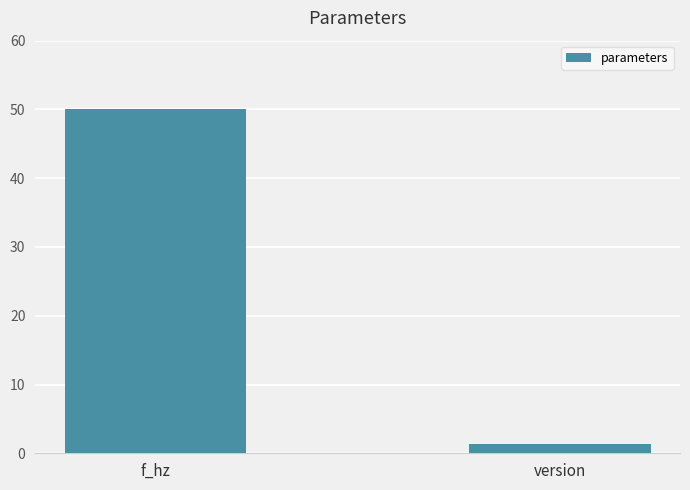

How many series are shown in this chart?

1